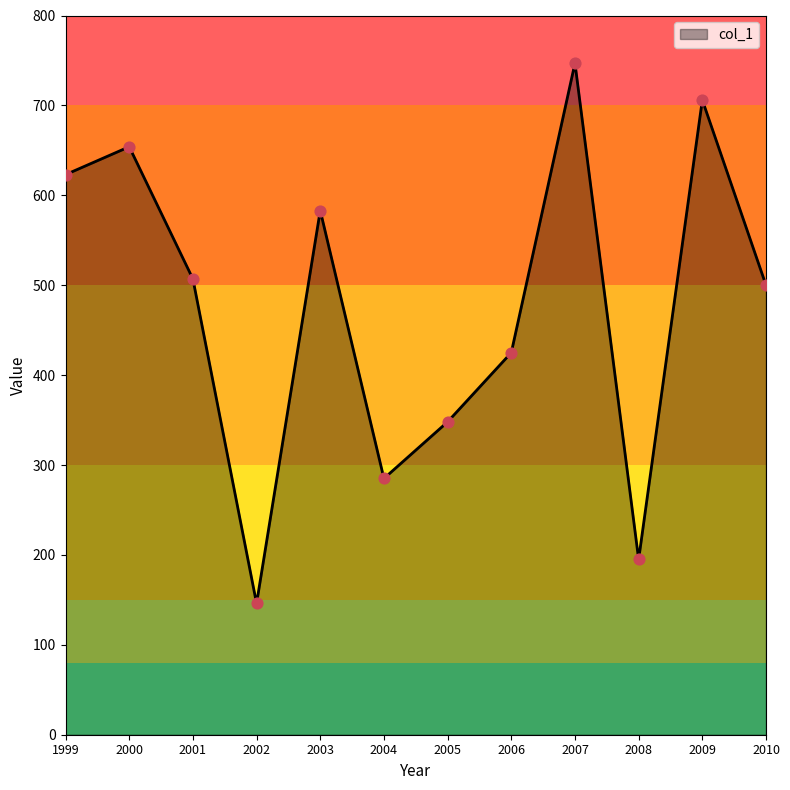

Which has a higher value, 1999 or 2004?

1999